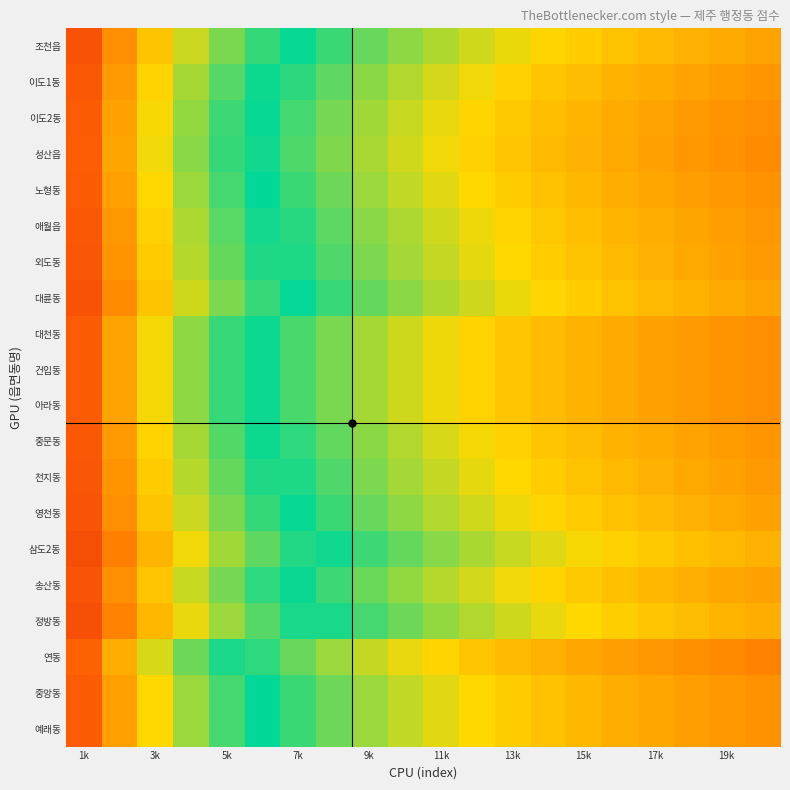

What is the greatest value displayed?

0.9